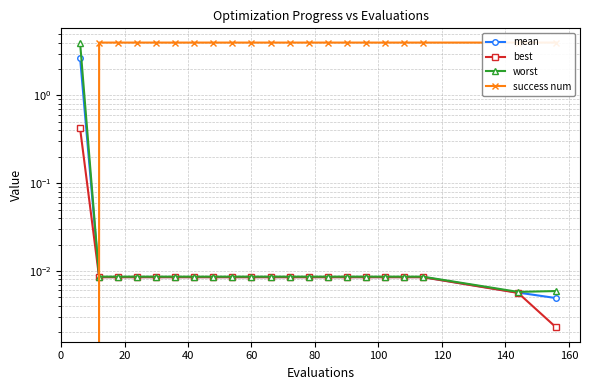

What are all the series names shown in the legend?

mean, best, worst, success num